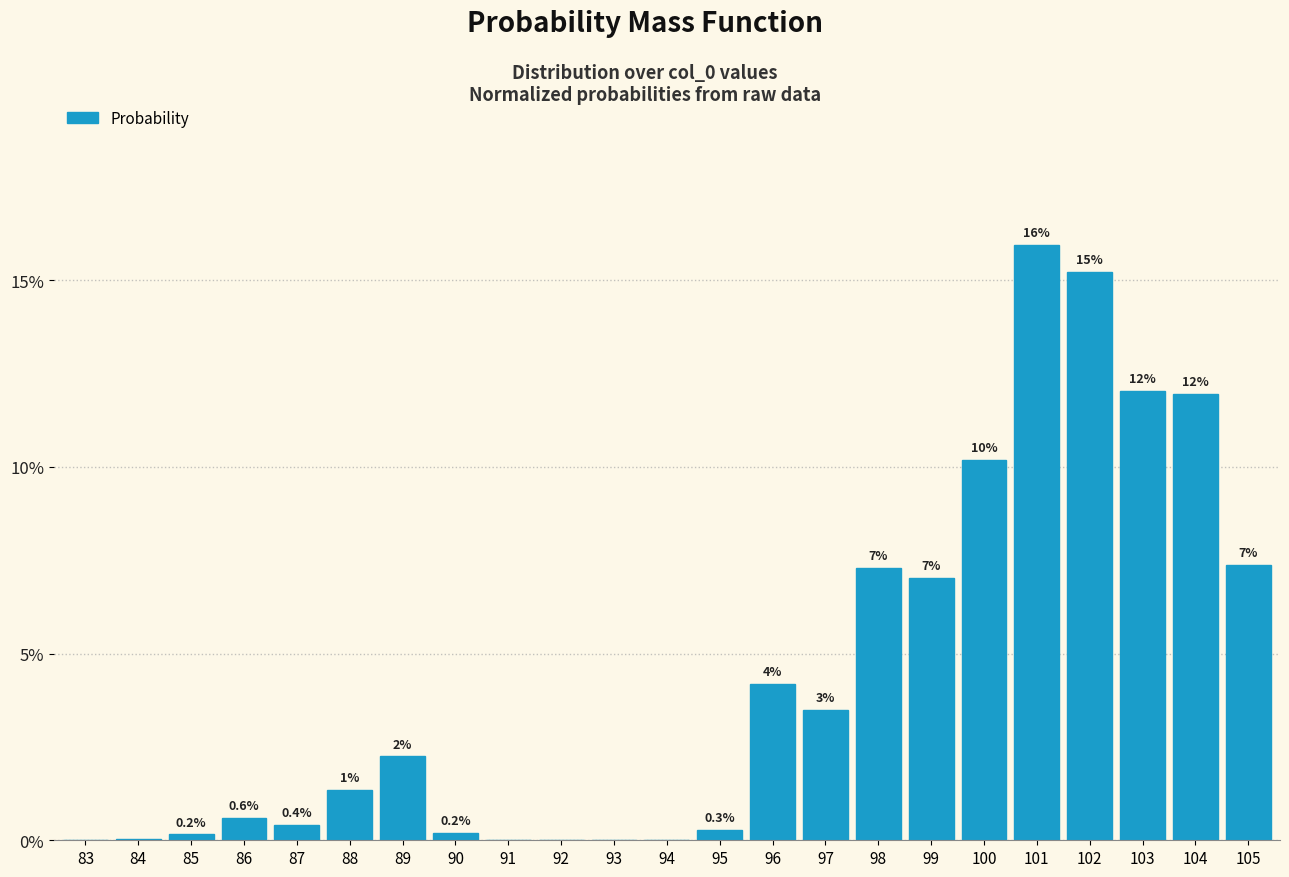

The chart shows a value of 0.2 at 85. True or false?

True